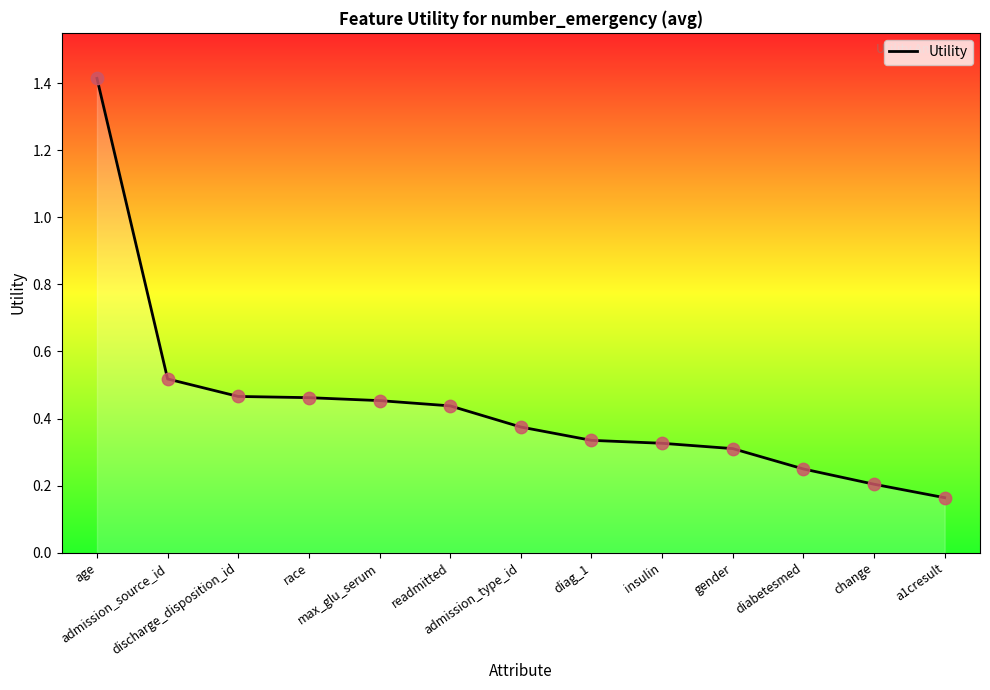

Which has a higher value, admission_source_id or a1cresult?

admission_source_id